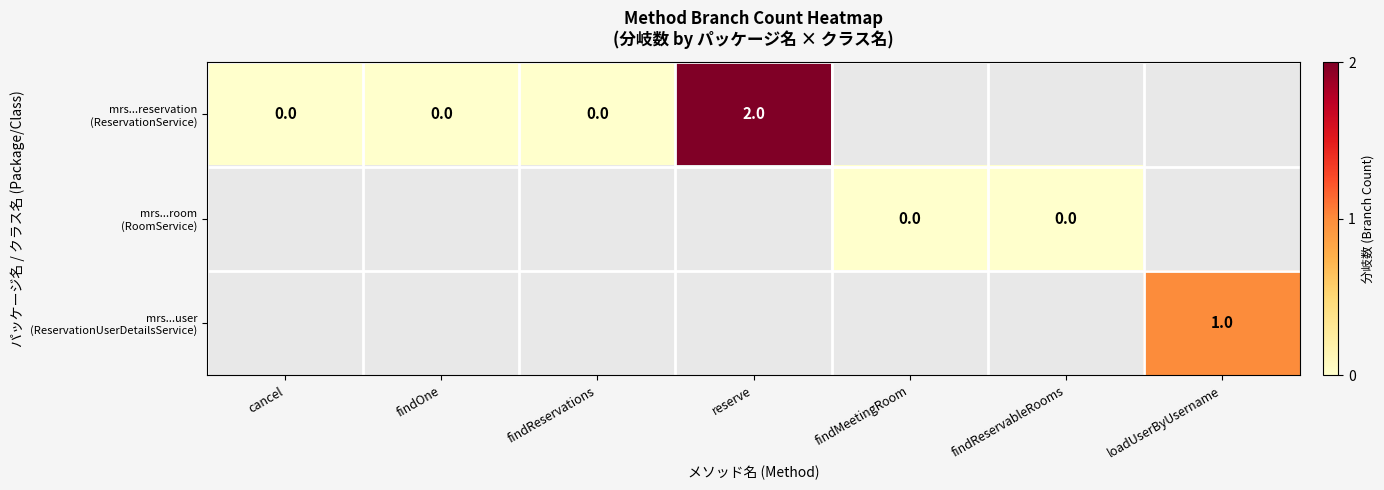

True or false: mrs...room (RoomService) has a value of 0.0 at findReservableRooms.

True